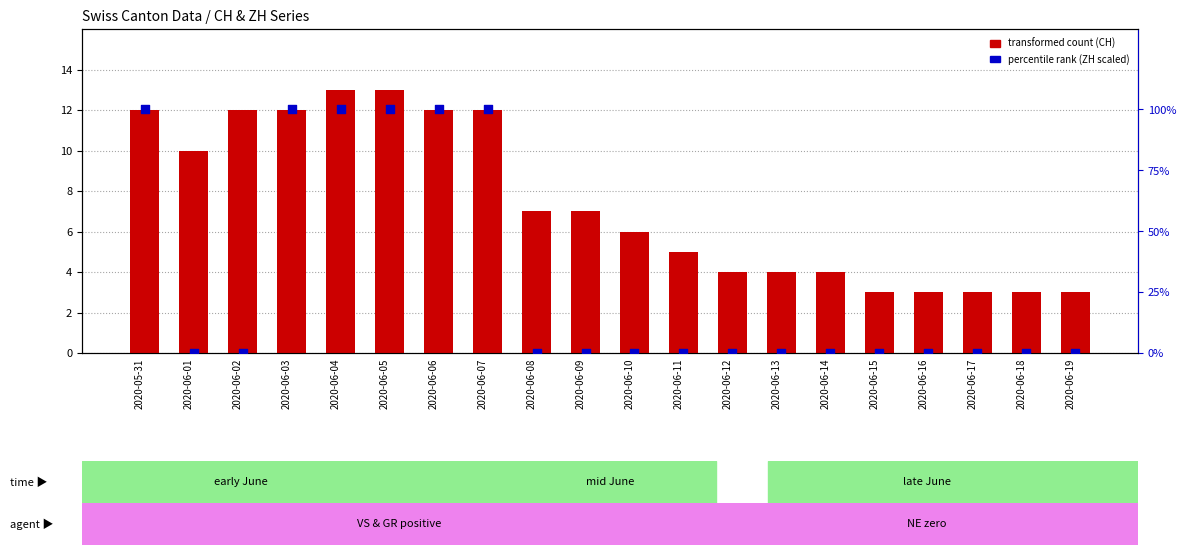

Which series reaches the maximum Y coordinate?

ZH (percentile rank)